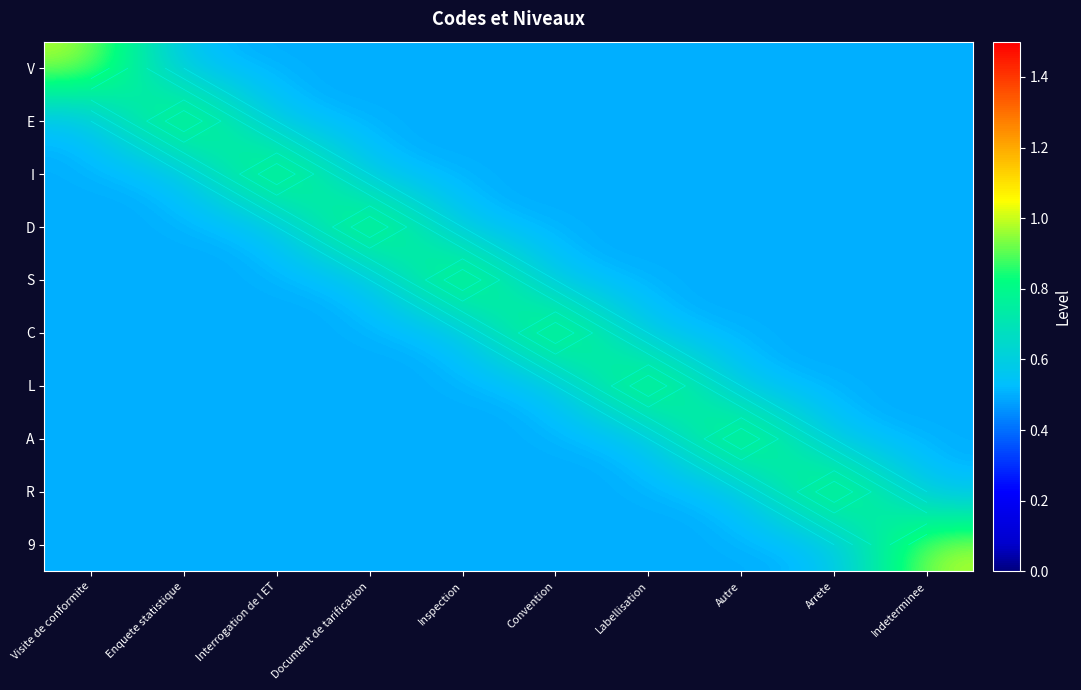

At how many categories does at least one series exceed 0?

10